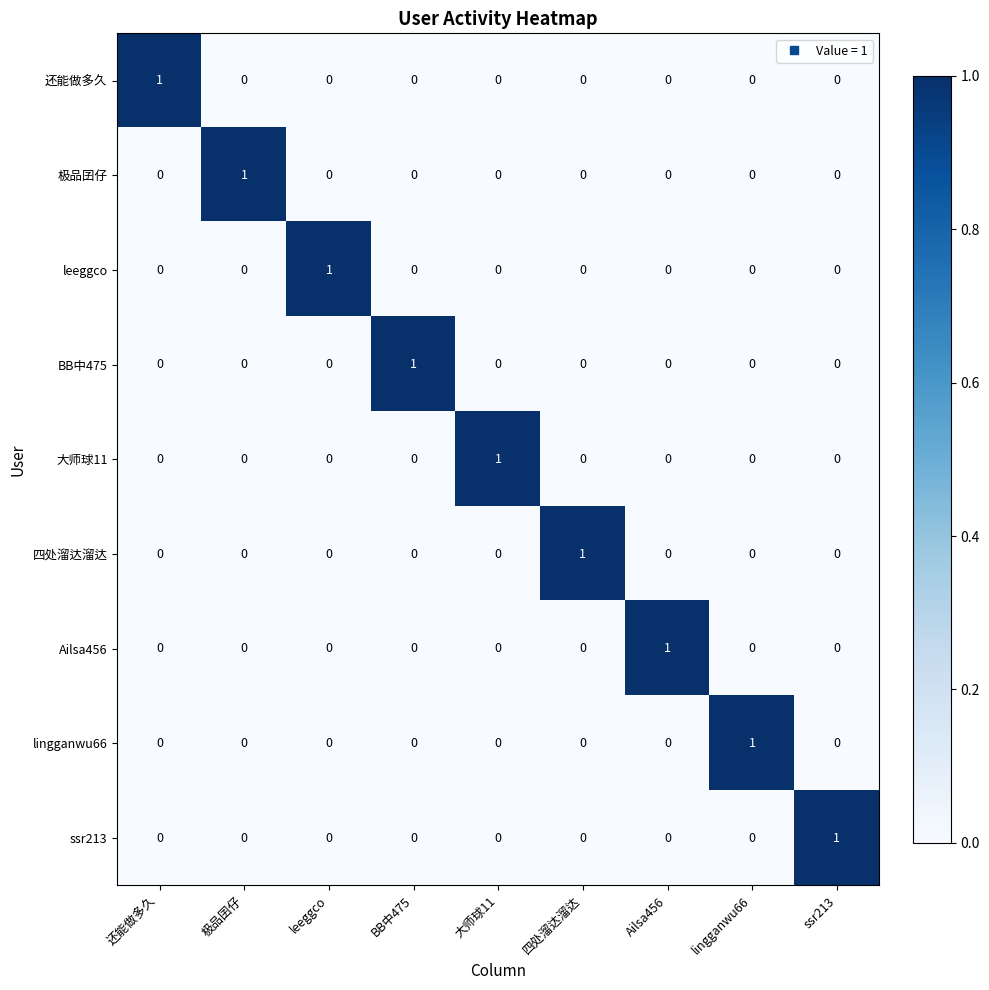

At how many categories does at least one series exceed 0?

9